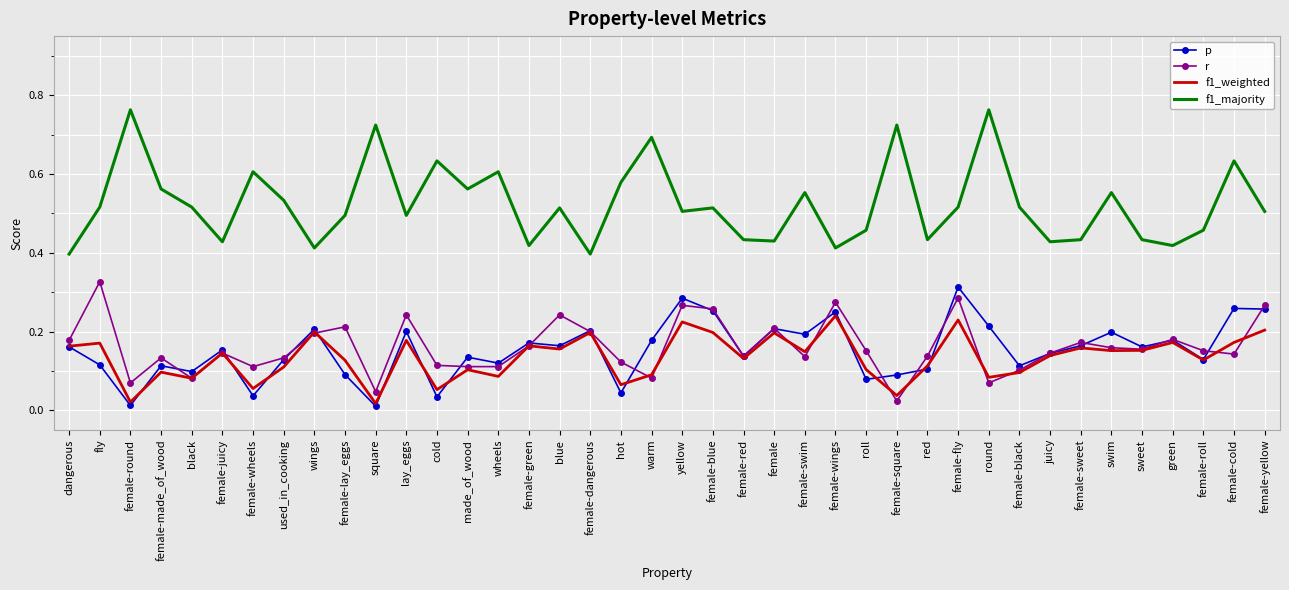

The r series shows 0.1 at black. True or false?

True